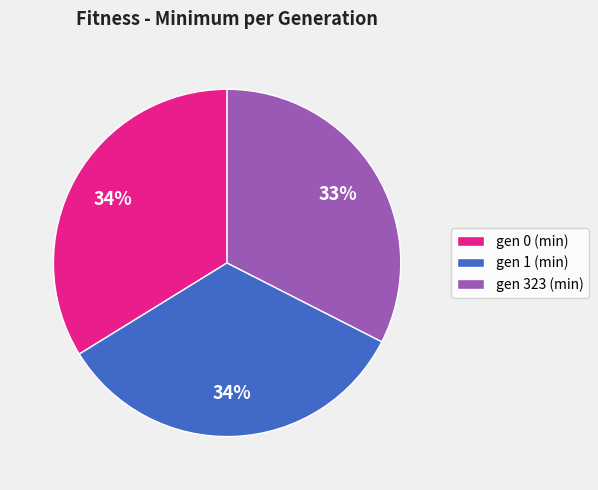

Is the sum of gen 0 (min) and gen 323 (min) greater than half?

Yes